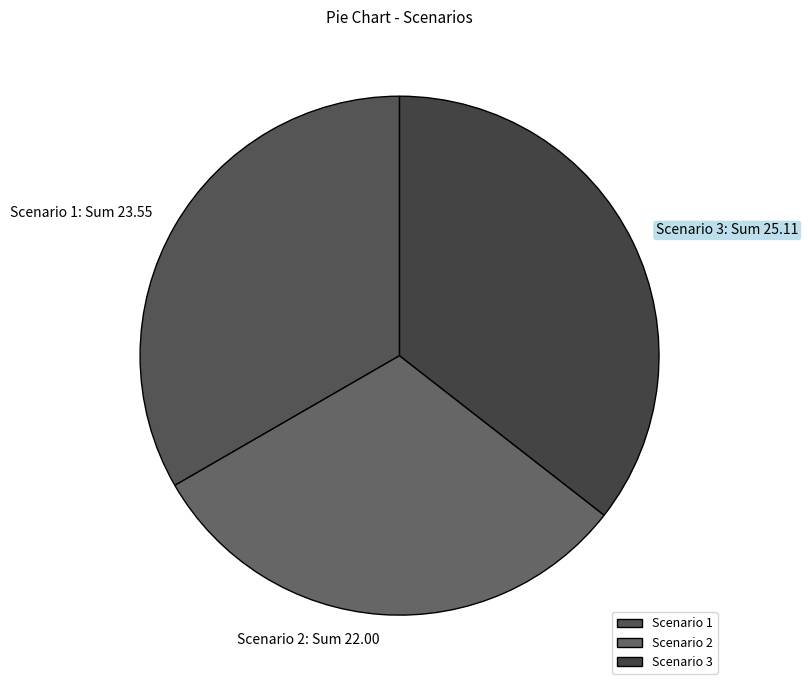

Does any single category account for the majority?

No